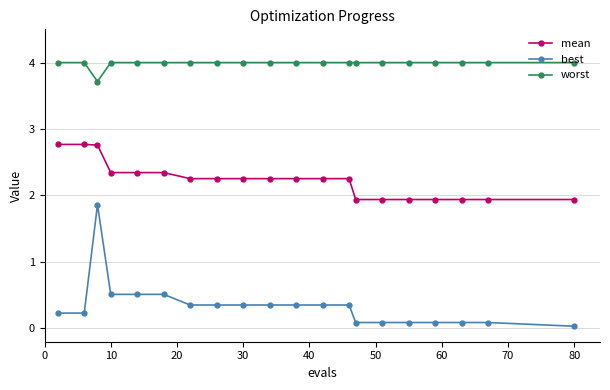

How many values in the mean series are below 2?

7